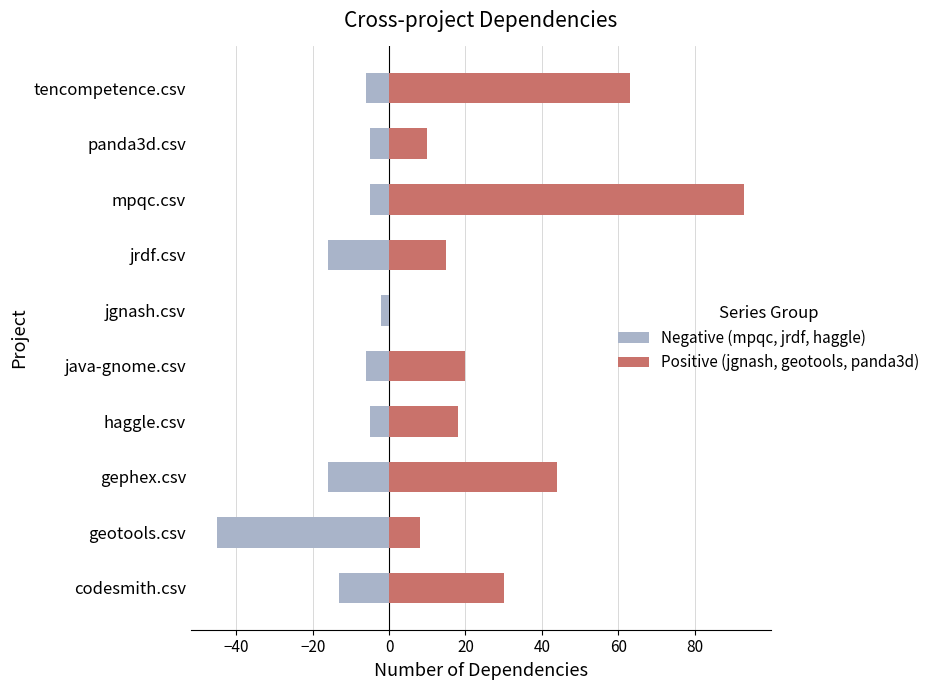

How many data points in Negative (mpqc, jrdf, haggle) are less than -6?

4